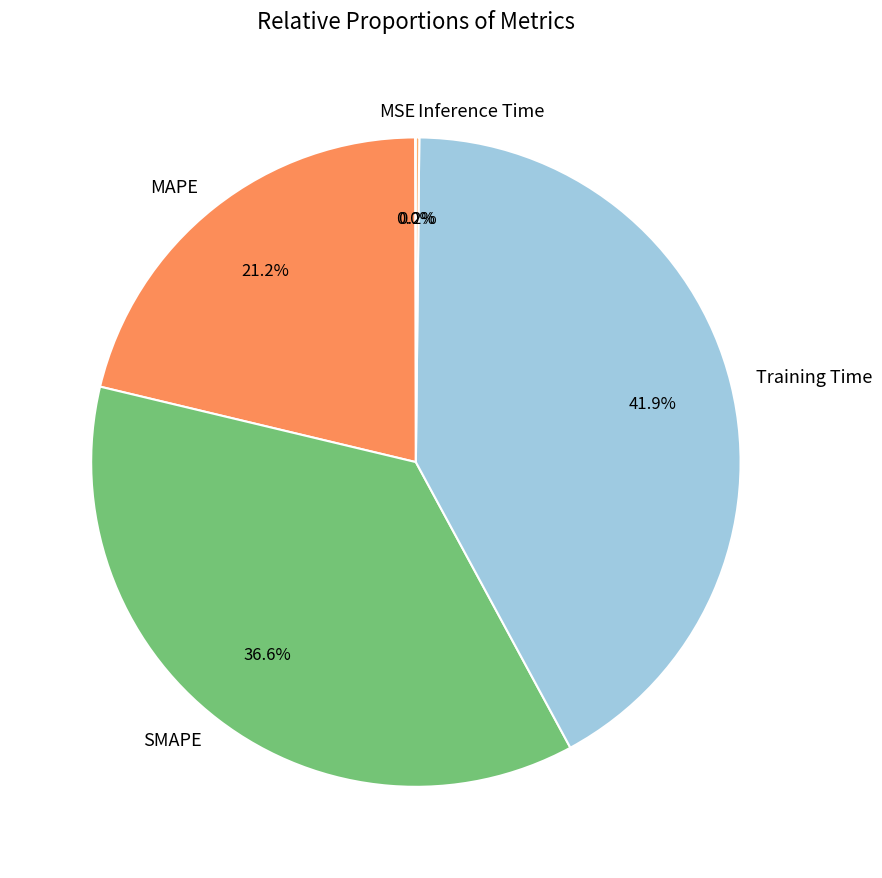

Does any single category account for the majority?

No